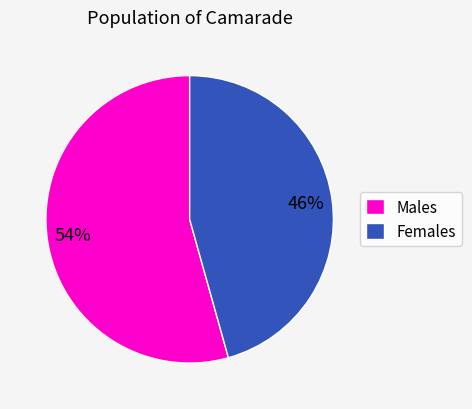

Do Males and Females together represent more than half of the pie?

Yes